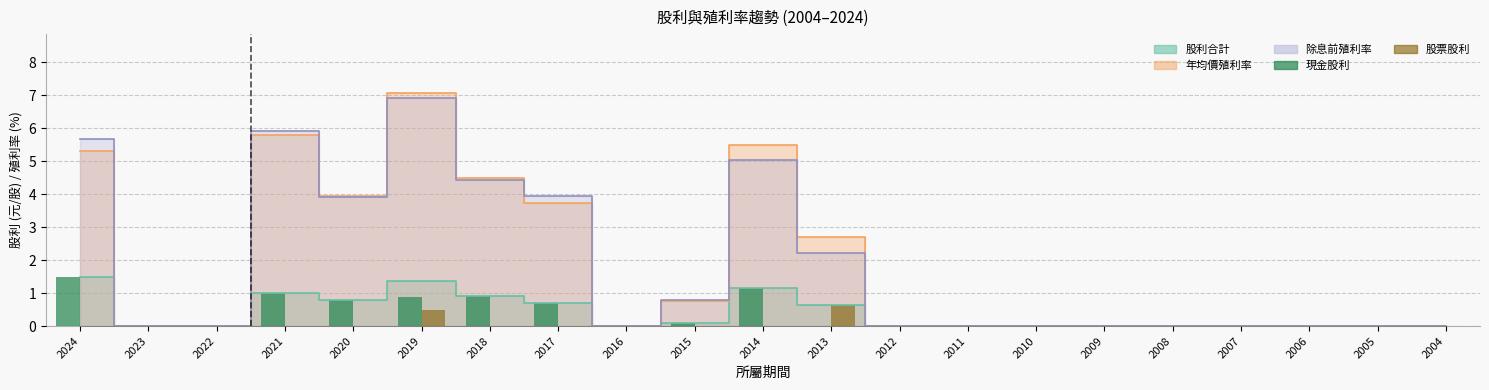

Which series changed the most between 2022 and 2006?

現金股利